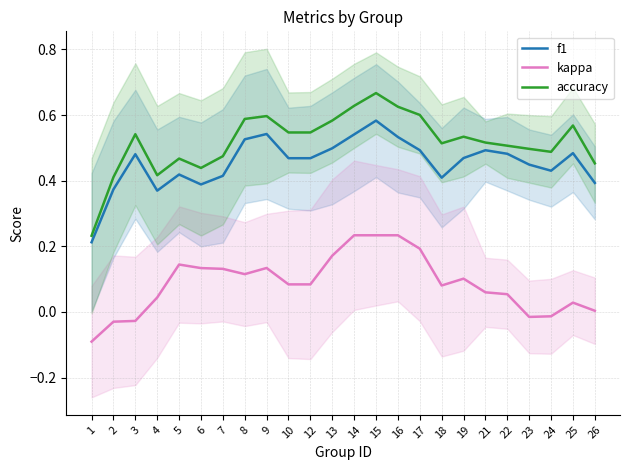

What value does the f1 series have at 8?

0.5